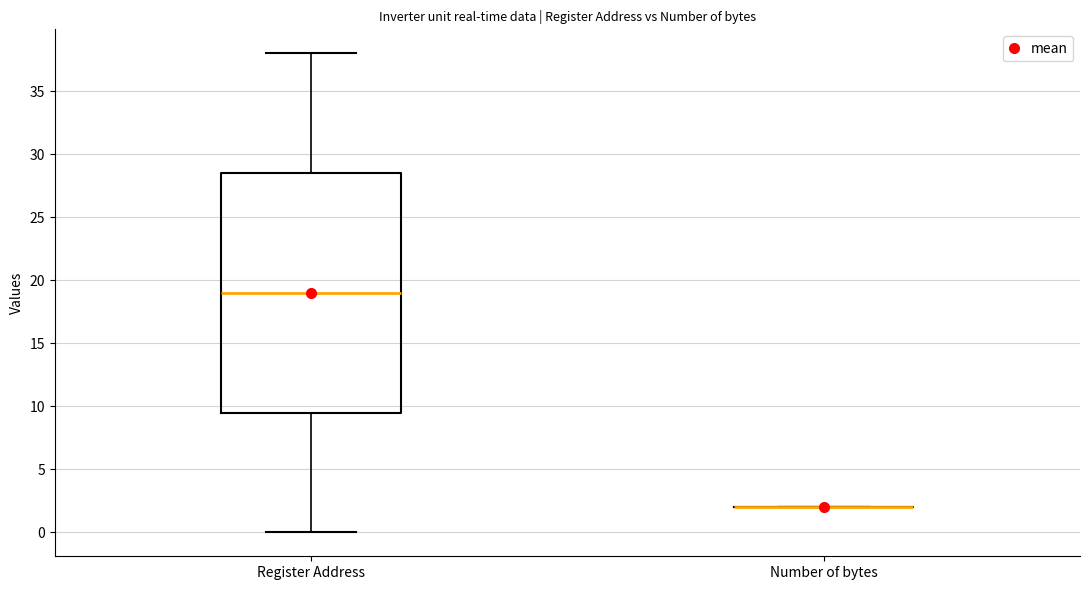

Reading left to right, transcribe this box plot: for each box, give where its median line is, the range the box spans, and where its two whiskers end, as read against the y-axis. The values are not printed on the chart, so give them approximately, as read against the axis.

Register Address: median 19.0, box 9.5 to 28.5, whiskers 0.0 to 38.0
Number of bytes: box collapsed to a line at 2.0, whiskers 2.0 to 2.0